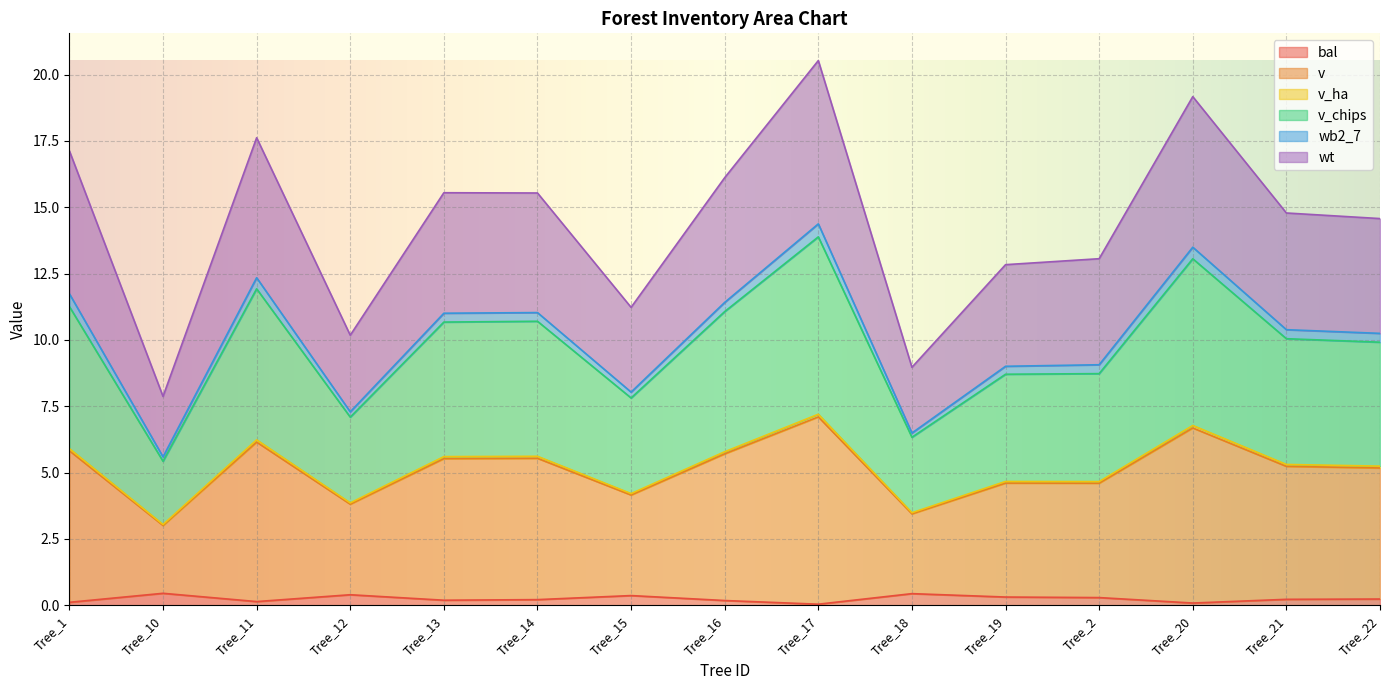

What is the maximum value shown in the chart?

20.5